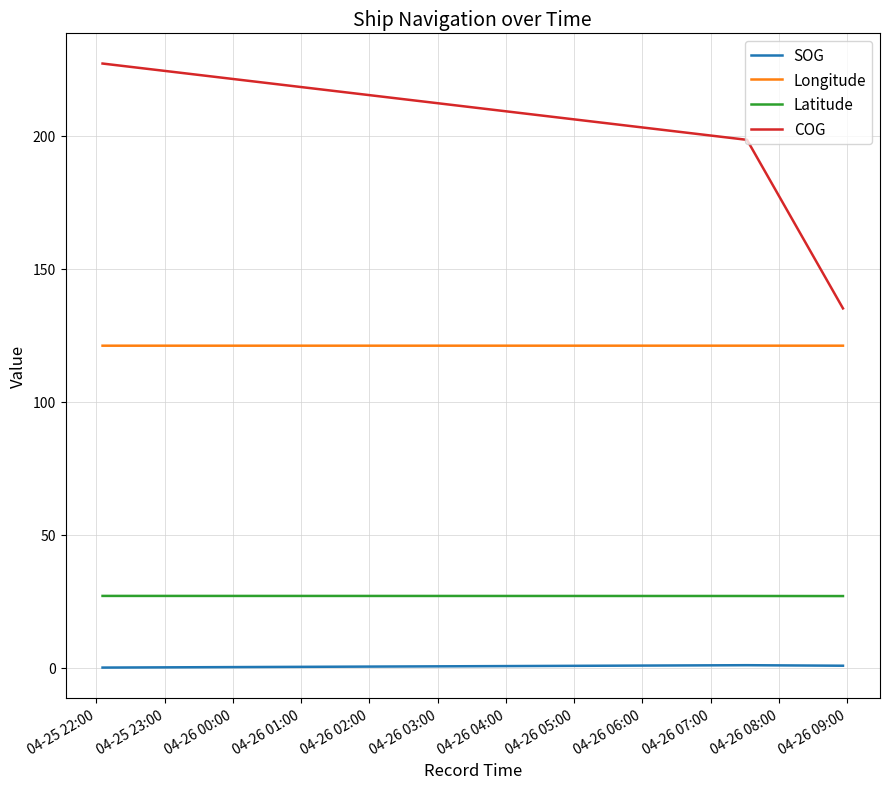

What is the lowest value of the COG series?

135.1